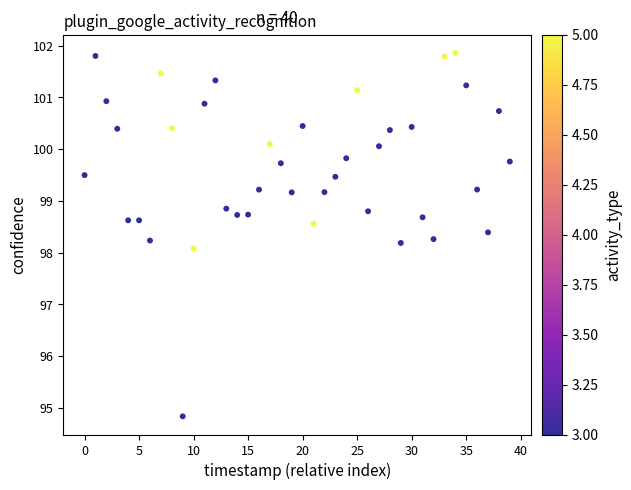

What is the range of Y values (max minus min)?

7.0